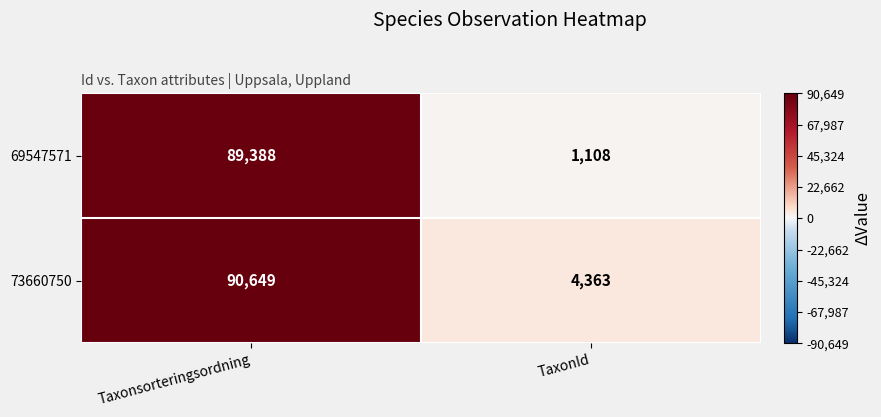

Between Taxonsorteringsordning and TaxonId, which series saw the biggest shift?

69547571